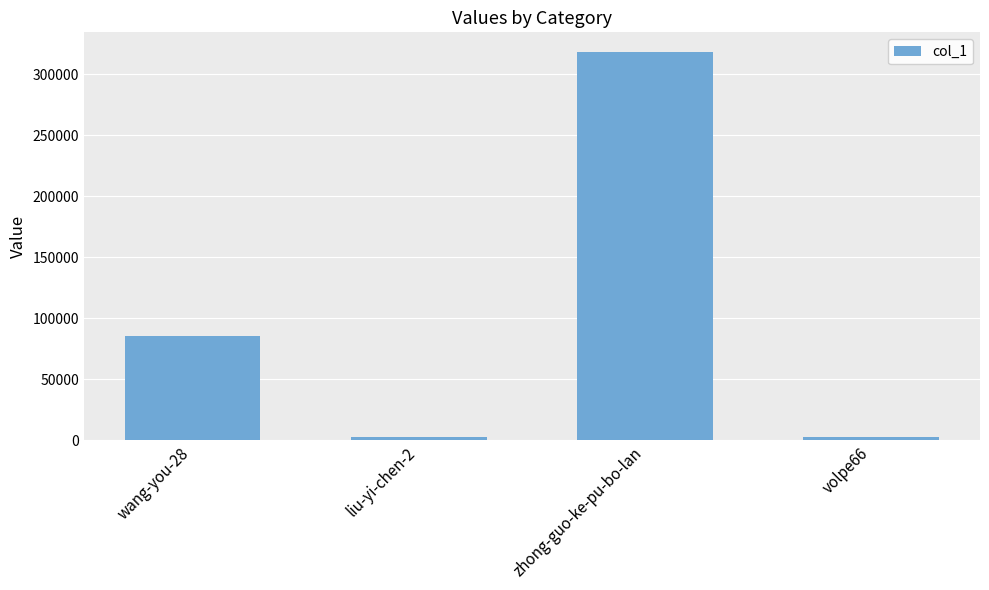

What is the label of the 1st bar from the left?

wang-you-28